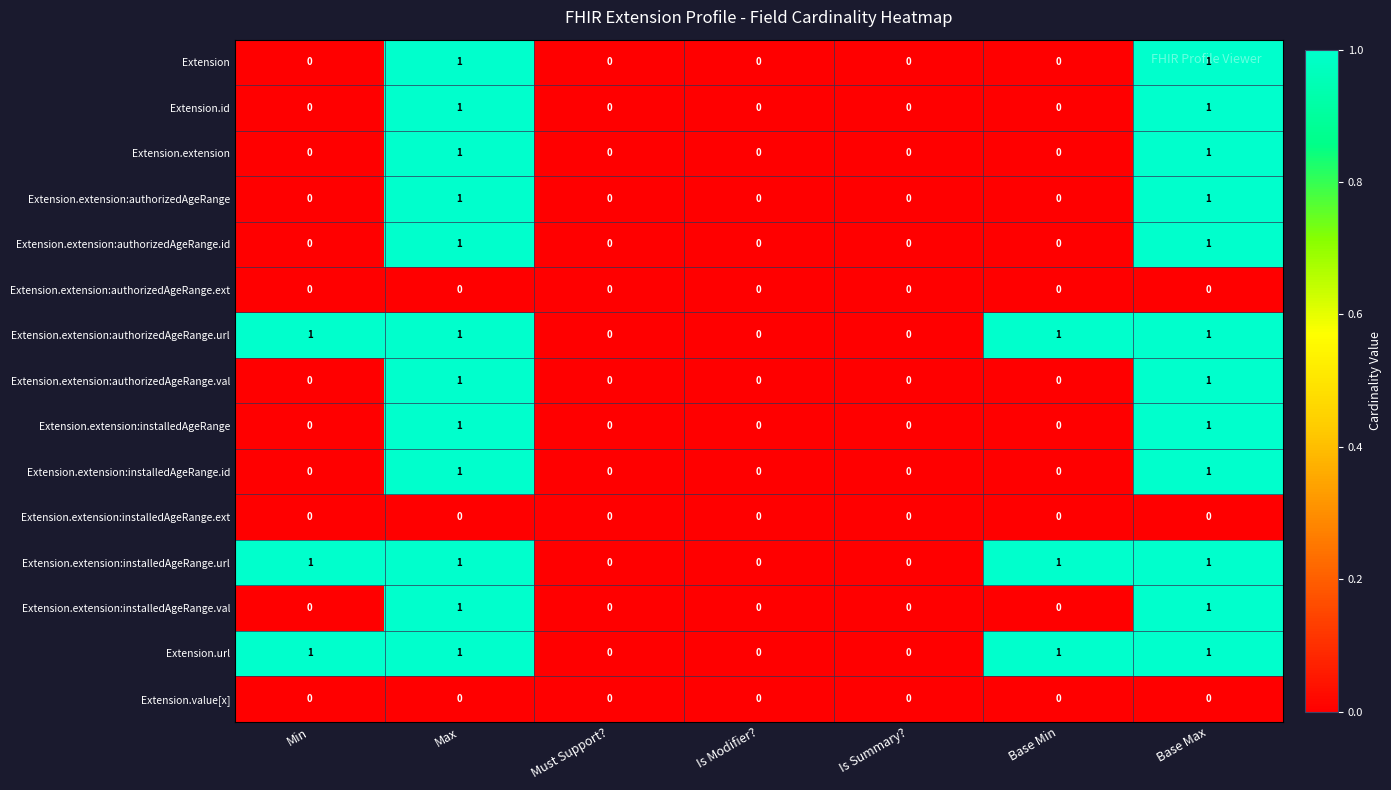

What is the total value across all series at Max?

12